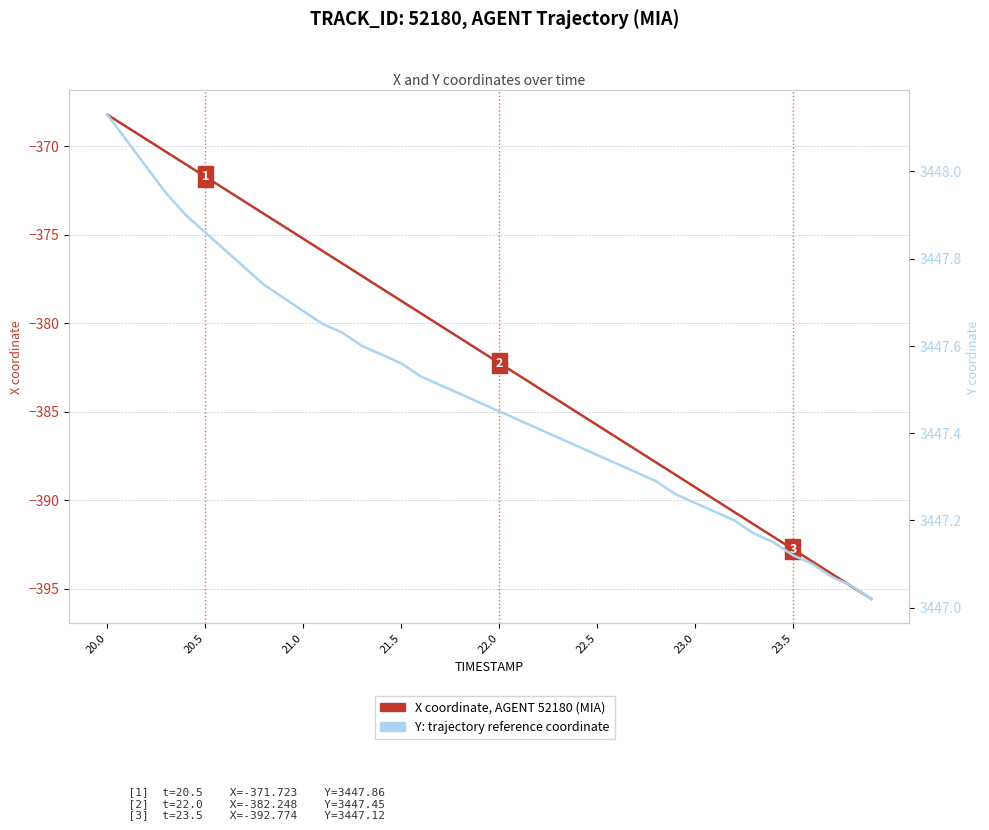

Is this an area chart (filled region under the line)?

No